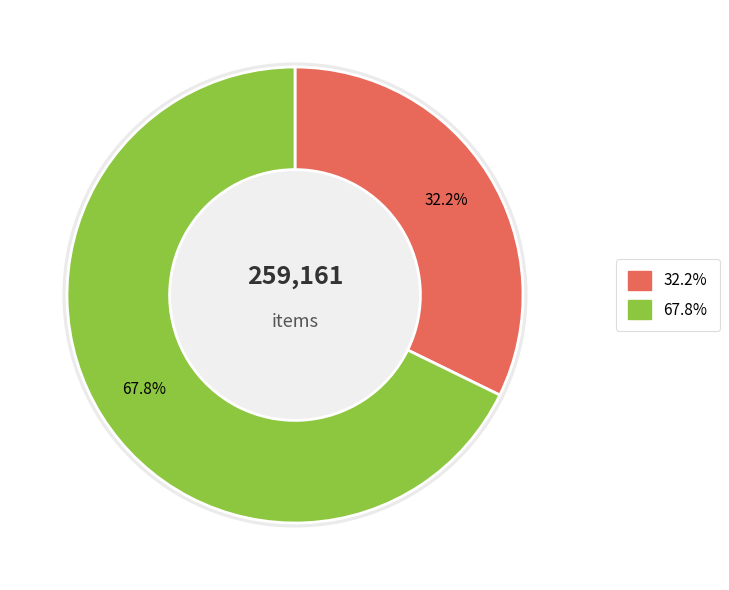

To the nearest percent, what is the average slice percentage?

50%